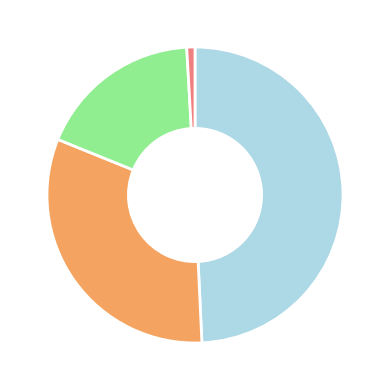

Is there a majority slice in this chart?

No